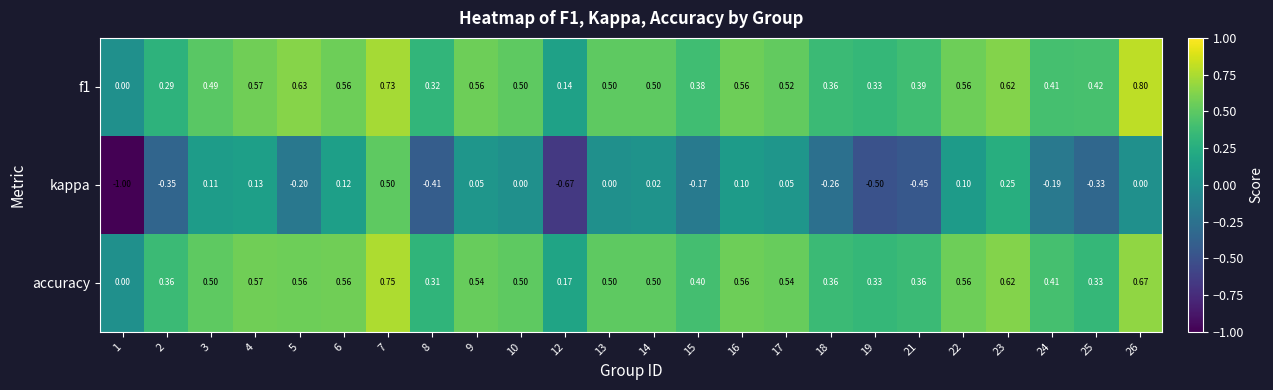

Is the value of accuracy at 12 greater than the value of f1 at 2?

No